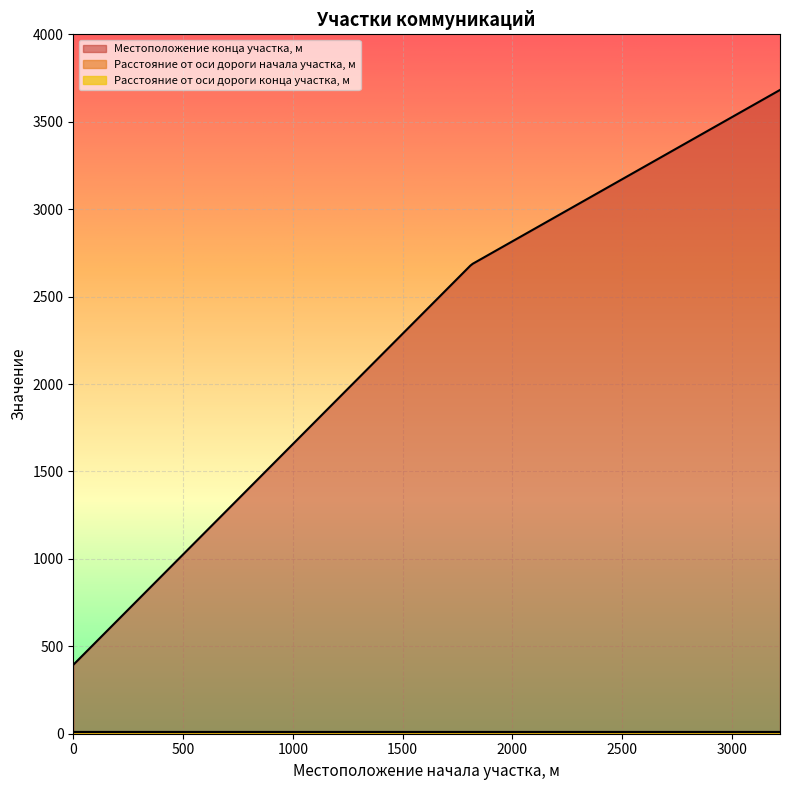

Is the value of Местоположение конца участка, м at 1814 greater than the value of Расстояние от оси дороги начала участка,м at 3219?

Yes